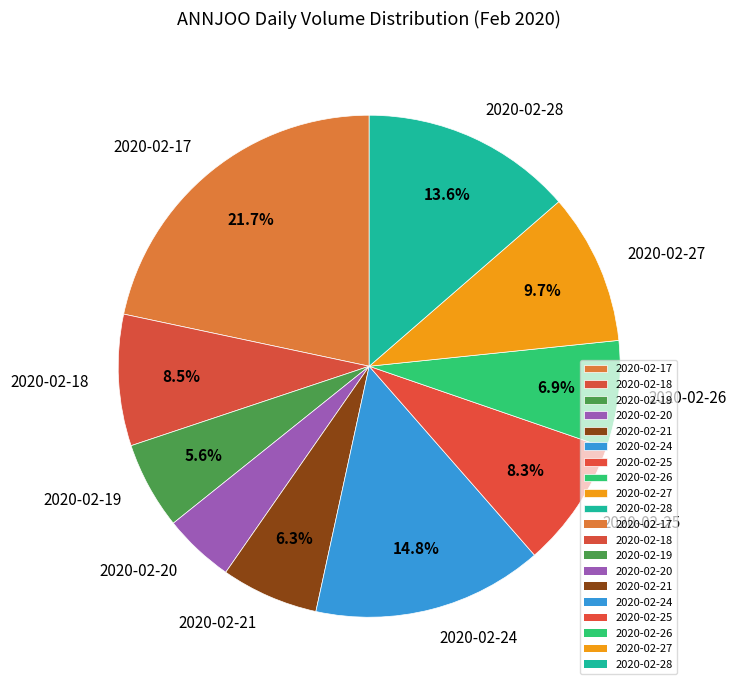

Count the number of slices in the pie.

10